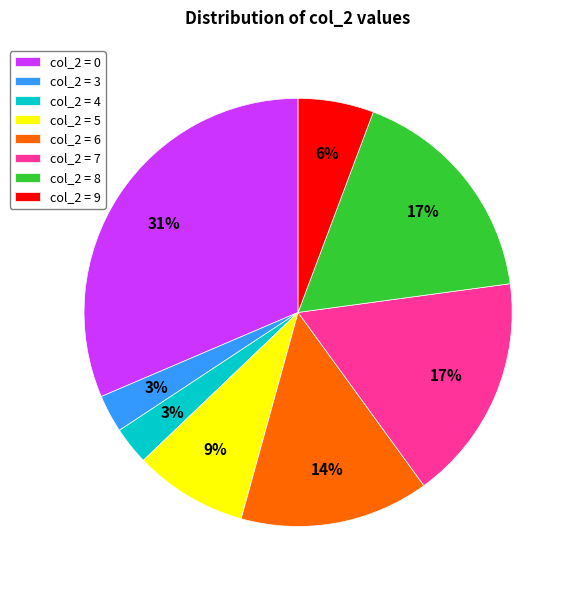

What is the largest slice in the pie chart?

col_2 = 0